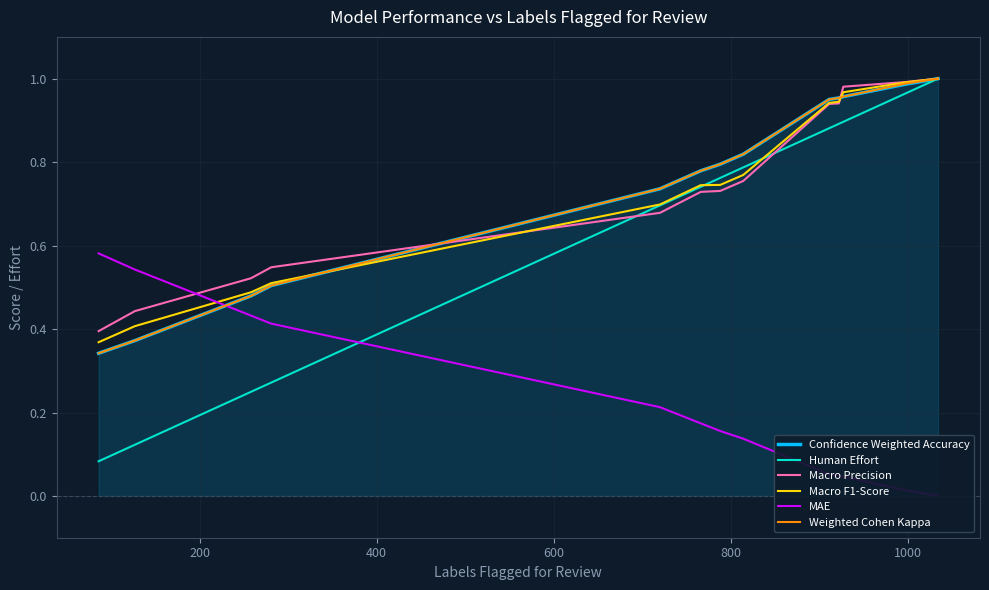

Between which two adjacent categories do Weighted Cohen Kappa and MAE first intersect?

200 and 400